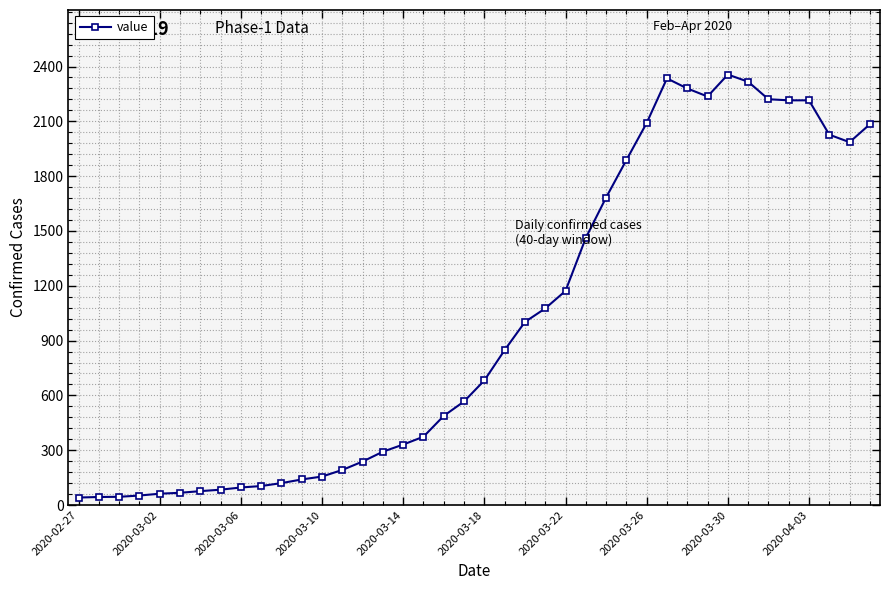

What is the difference between the second highest and minimum values?

2294